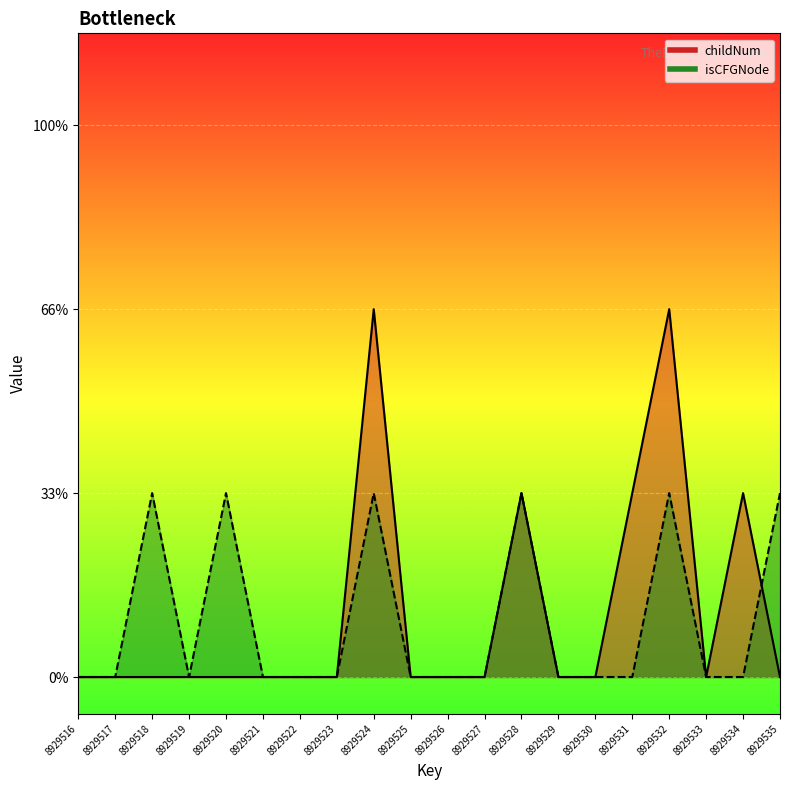

Is the value of isCFGNode_count at 8929517 greater than the value of childNum at 8929527?

No